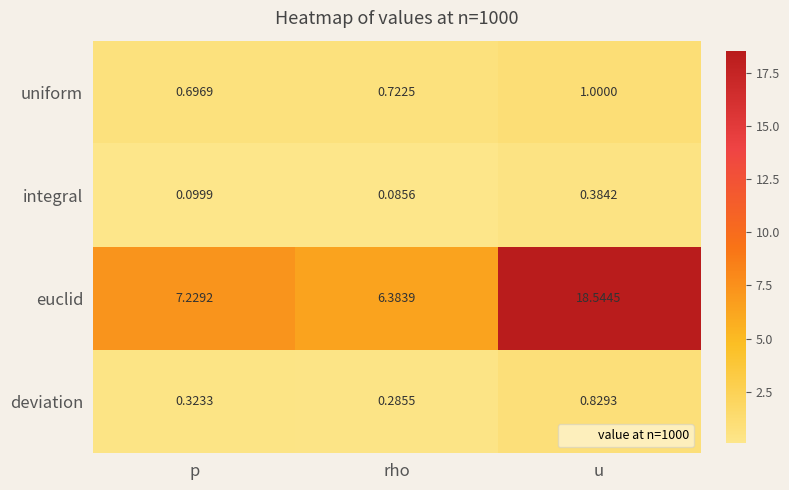

Rank the categories by euclid value from highest to lowest.

u, p, rho